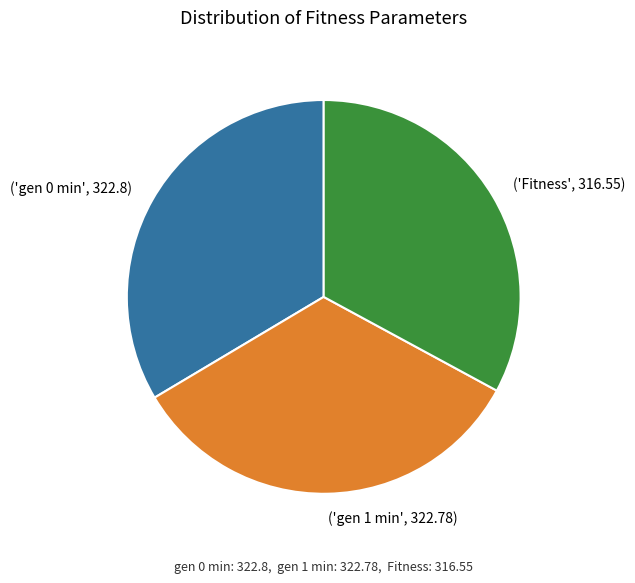

Approximately how many times larger is the value at ('gen 0 min', 322.8) compared to ('Fitness', 316.55)?

1.0